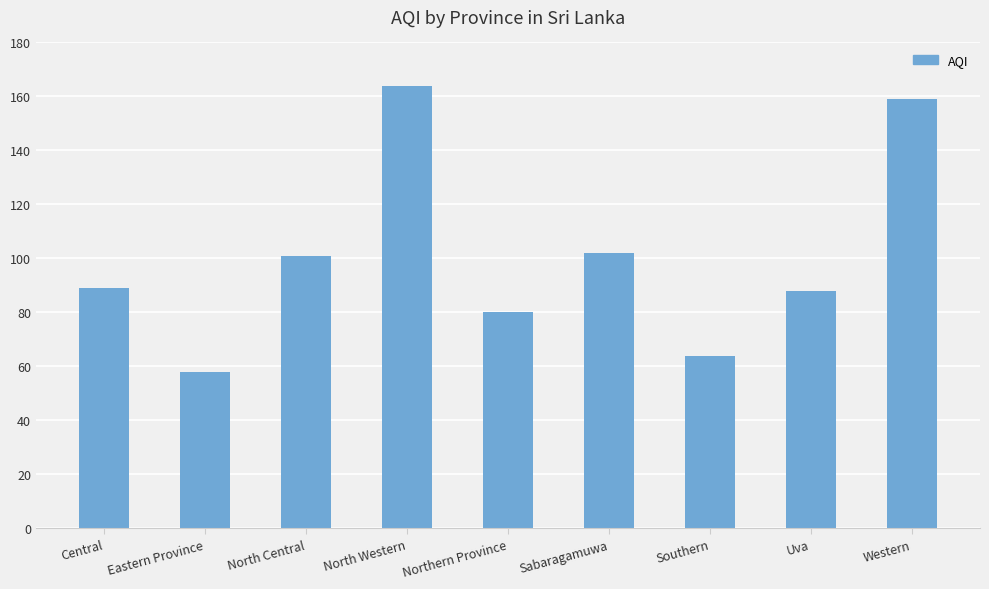

What is the value of the 3rd bar from the left?

101